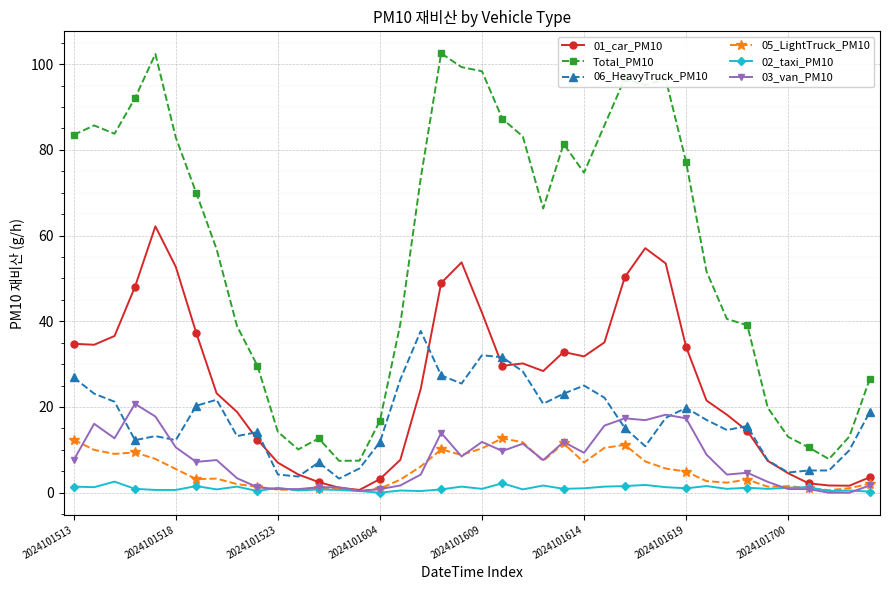

True or false: 05_LightTruck_PM10 and Total_PM10 cross at least once.

False